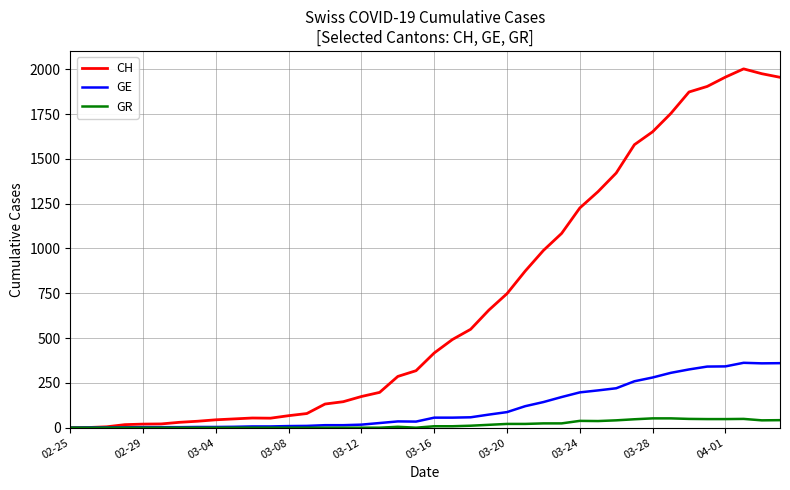

What is the greatest value displayed?

2002